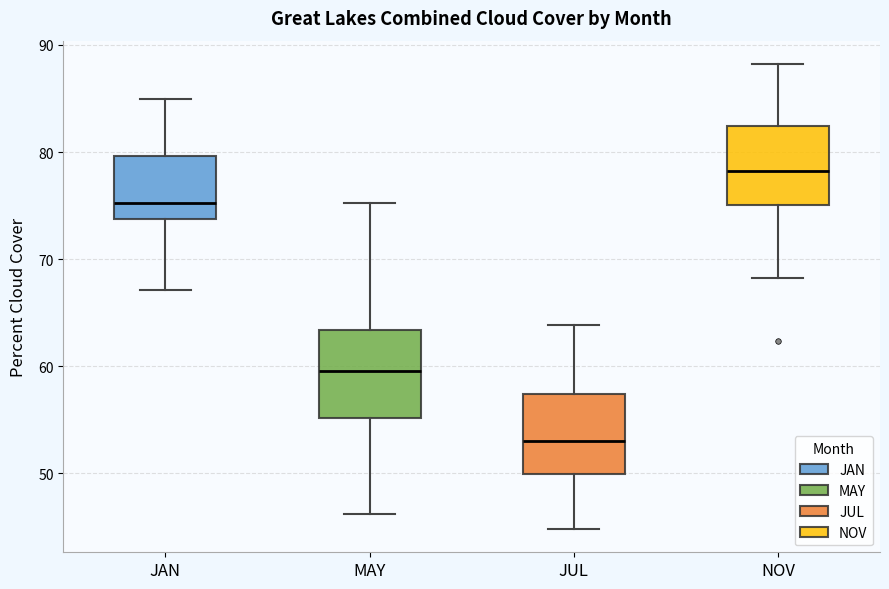

Reading left to right, read every box against the y-axis: the position of its median line, the range the box covers, and the ends of its whiskers. The values are not printed on the chart, so give them approximately, as read against the axis.

JAN: median 75, box 74 to 80, whiskers 67 to 85
MAY: median 60, box 55 to 63, whiskers 46 to 75
JUL: median 53, box 50 to 57, whiskers 45 to 64
NOV: median 78, box 75 to 82, whiskers 68 to 88